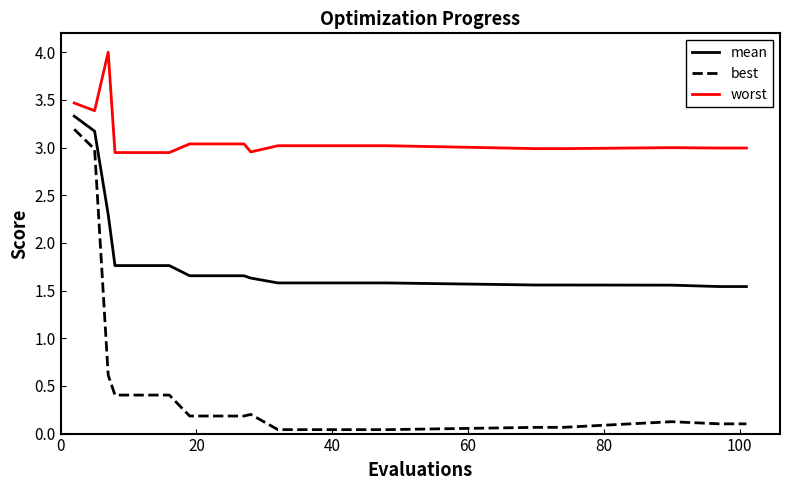

Which series has the widest spread of values?

best